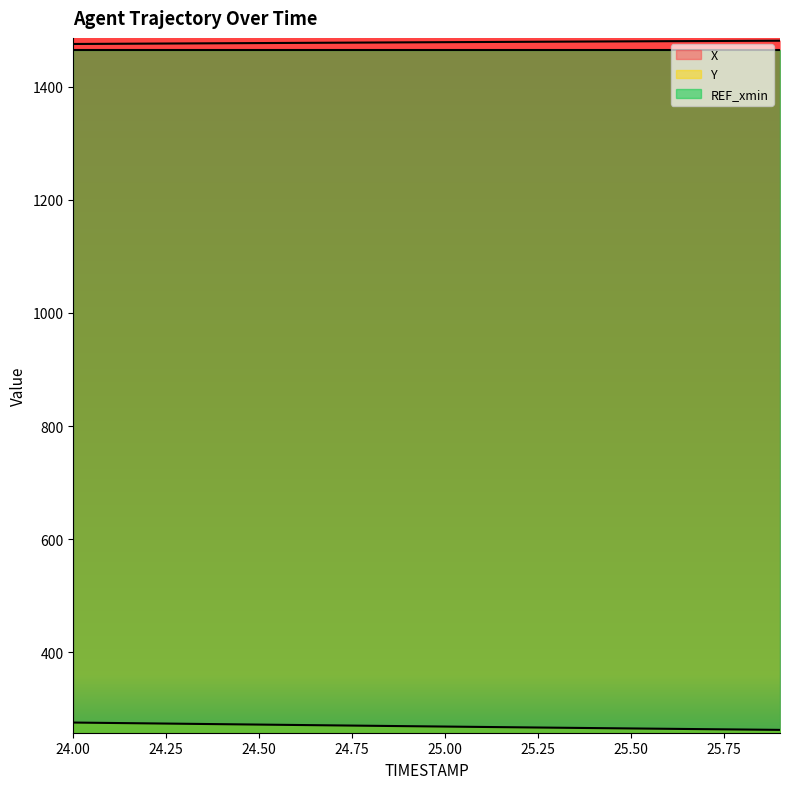

At which label is Y closest to 269?

25.0